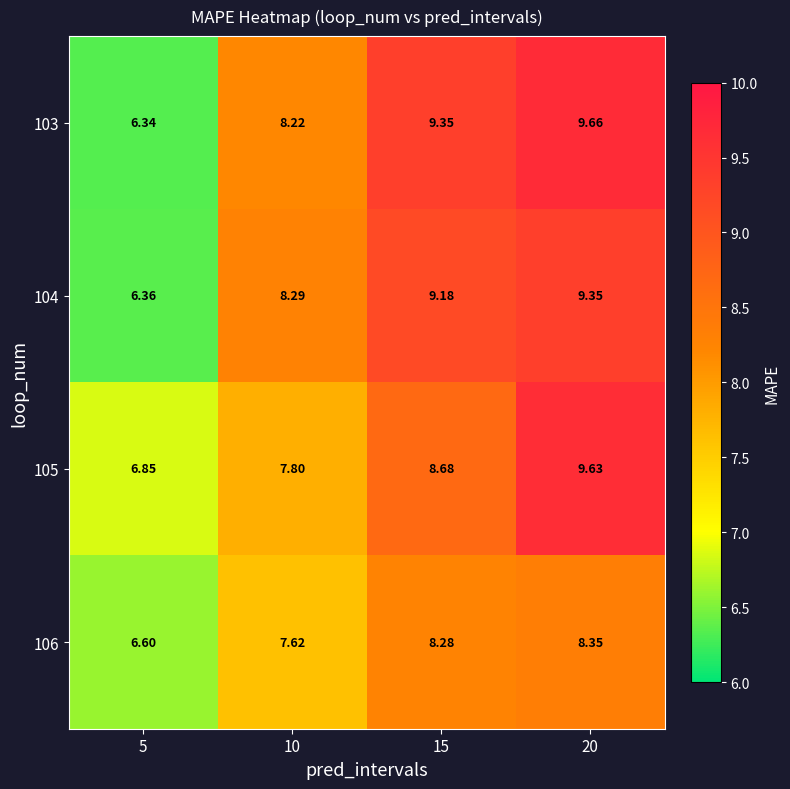

What is the difference between the highest and lowest values at 10?

0.7